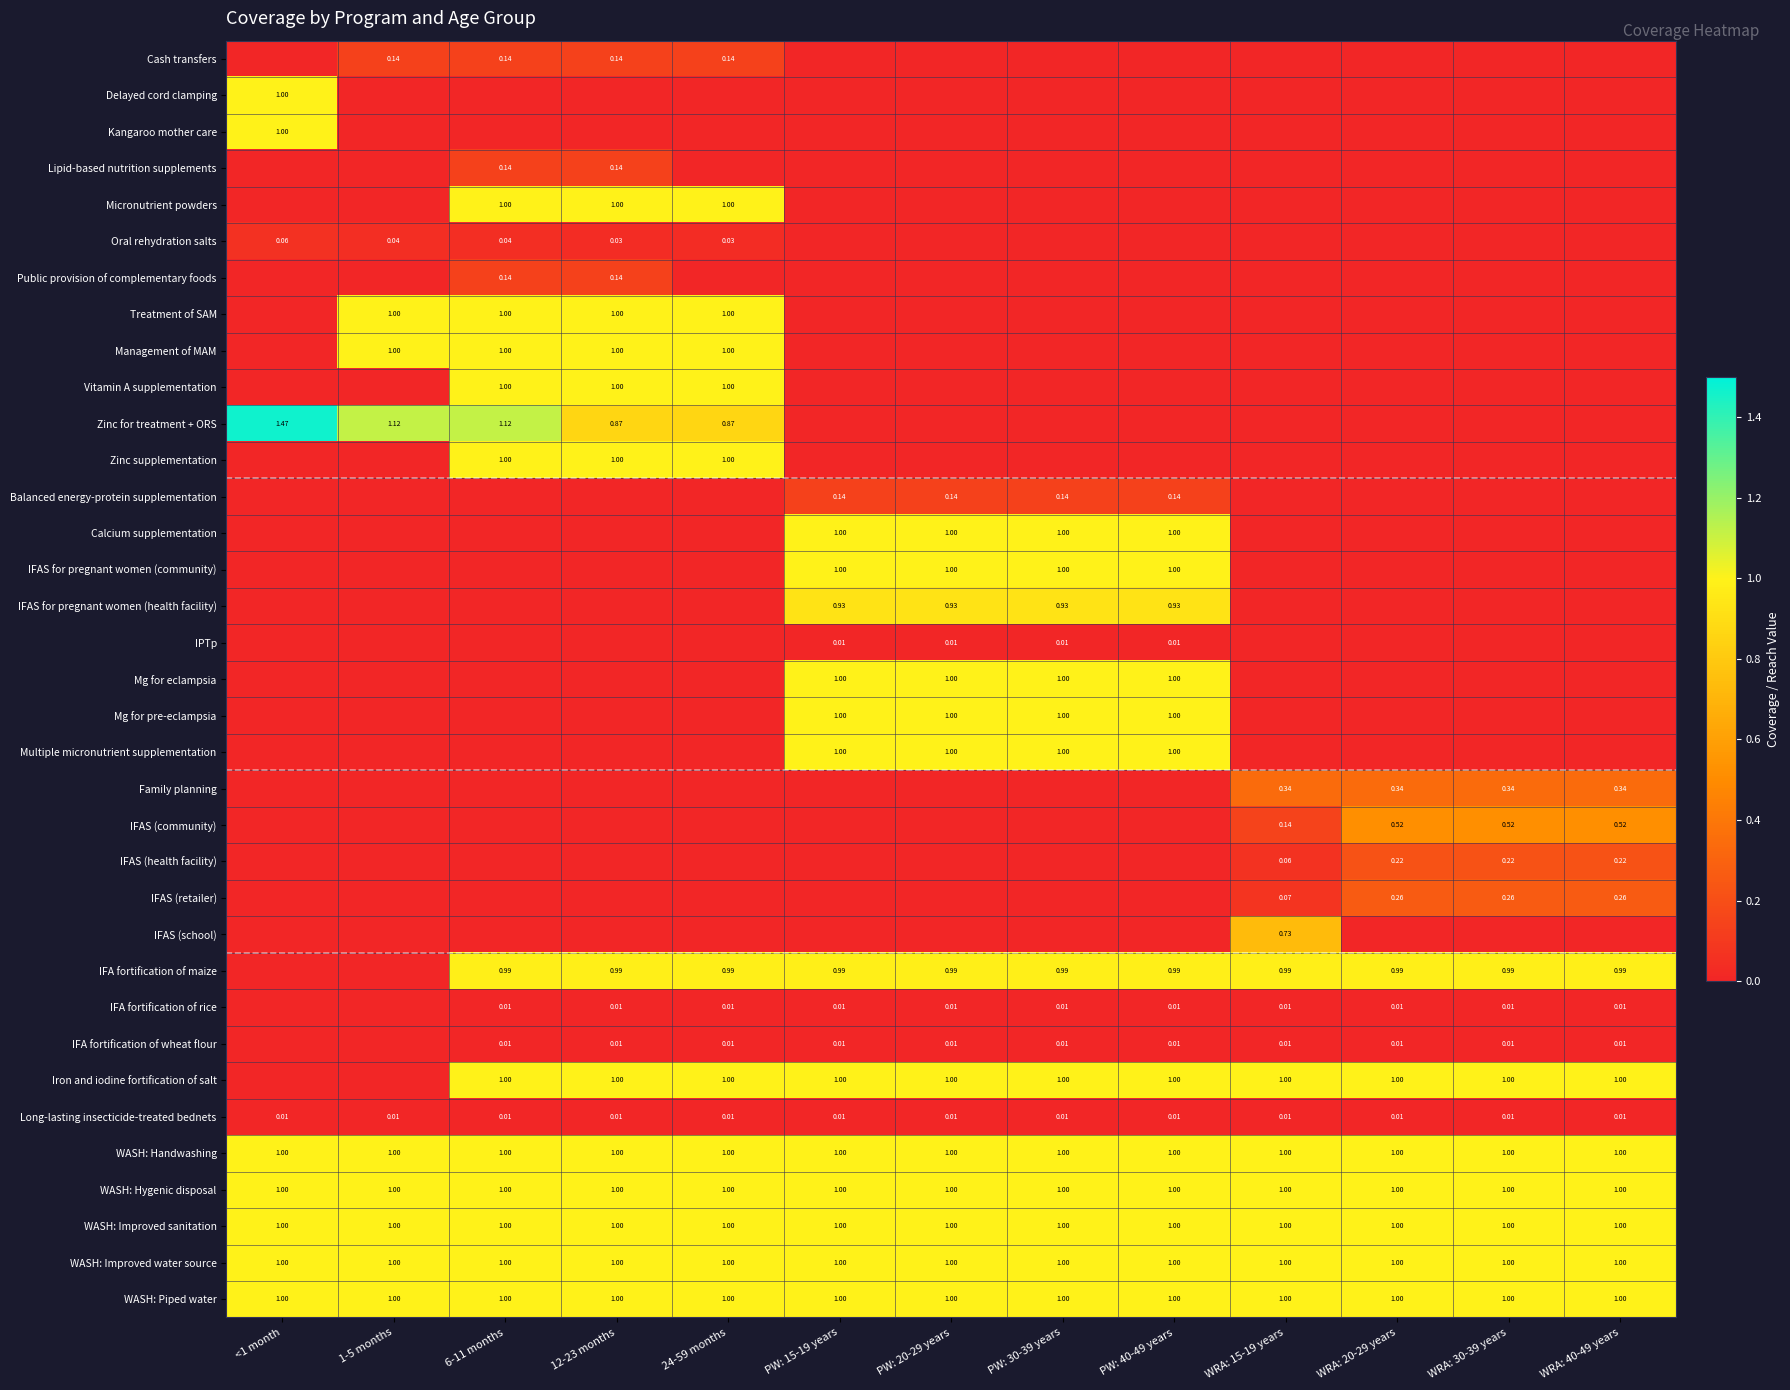

At how many categories does at least one series exceed 1?

3